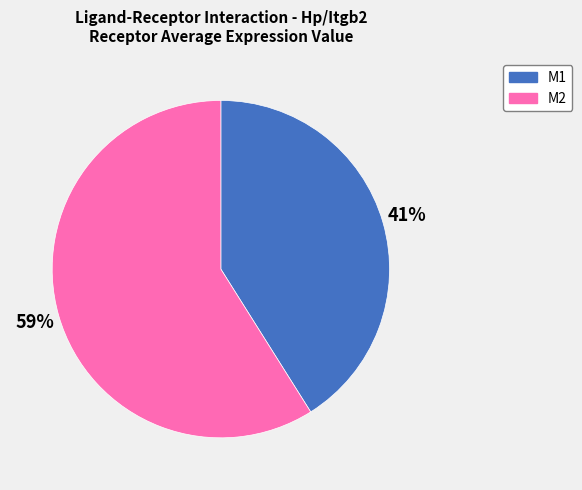

Count the number of slices in the pie.

2